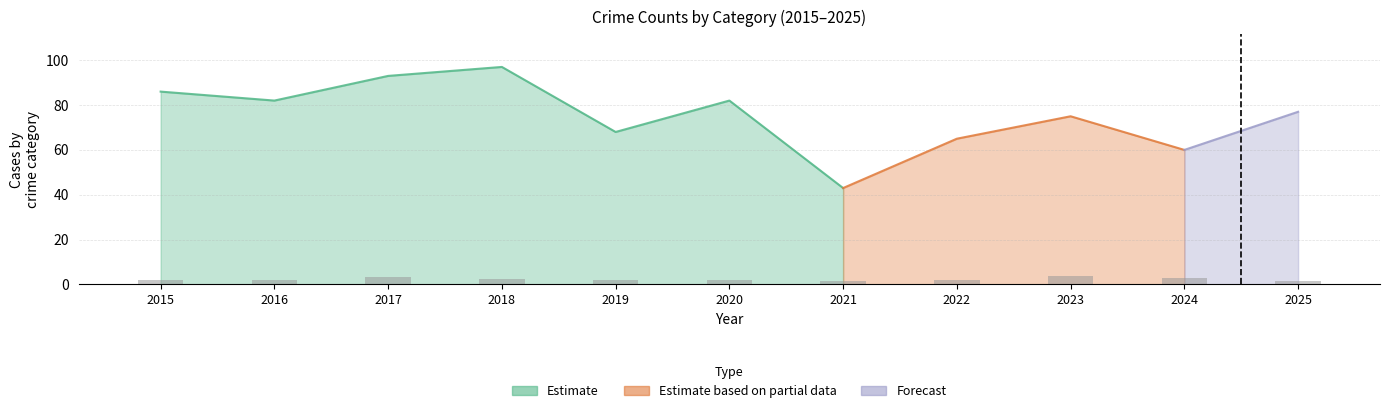

Reading left to right, list all the values displayed in this chart.

2015=1.8	2016=2.2	2017=3.3	2018=2.6	2019=2.0	2020=2.1	2021=1.7	2022=1.9	2023=3.6	2024=3.0	2025=1.8